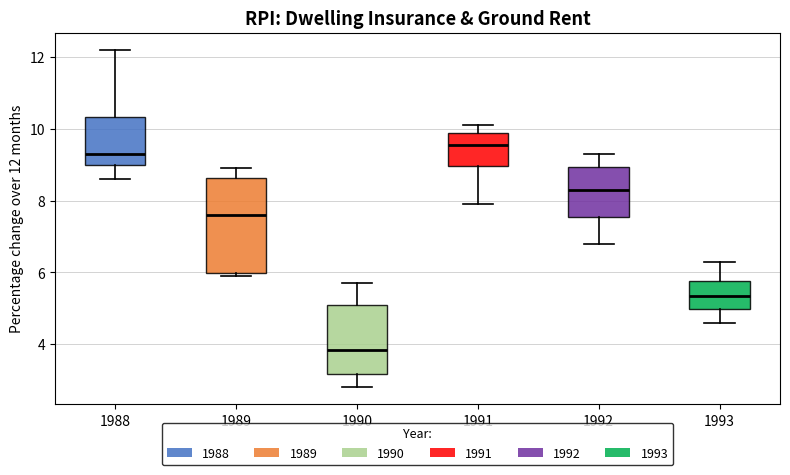

Where does the median line of the box at x = 1988 sit on the y-axis? The values are not printed on the chart, so give them approximately, as read against the axis.

9.4